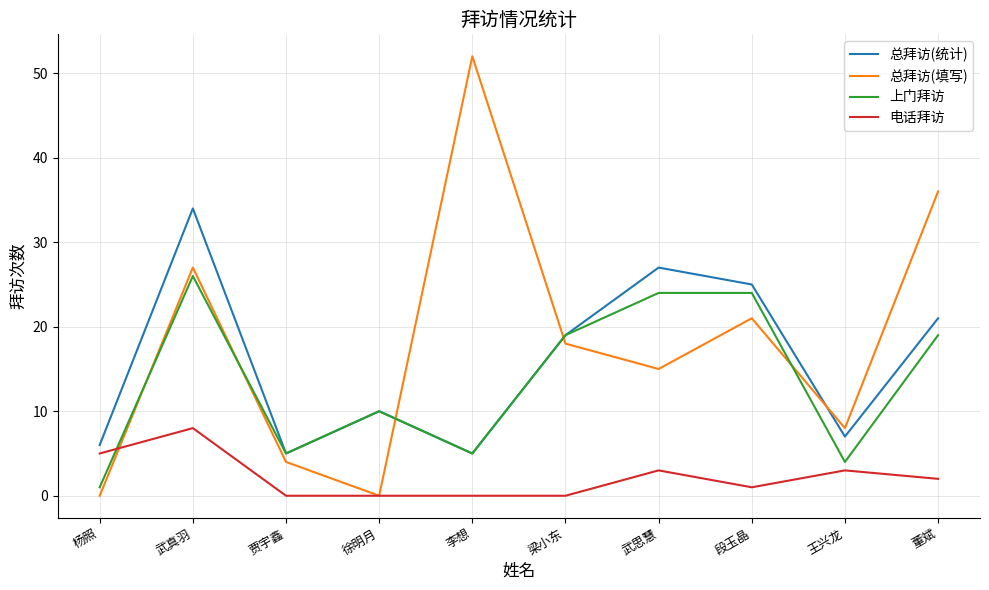

Which series has the largest range (max minus min)?

总拜访(填写)